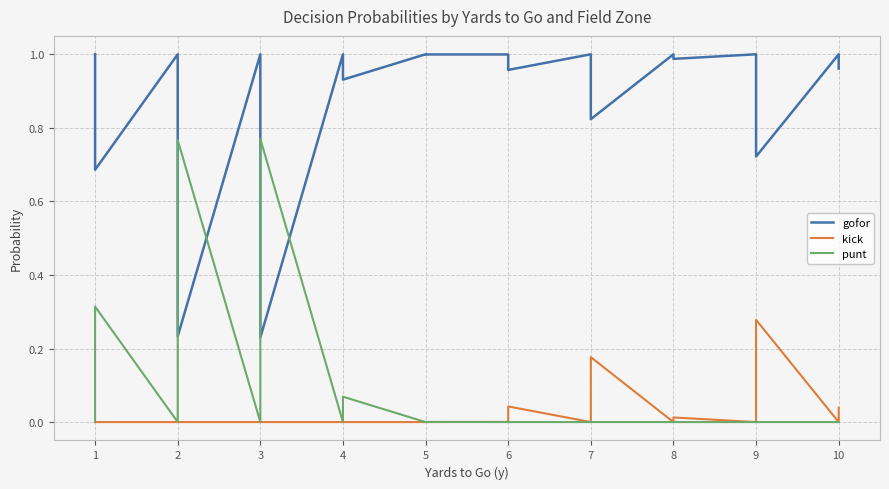

List the series in order of their peak value, highest first.

gofor, punt, kick